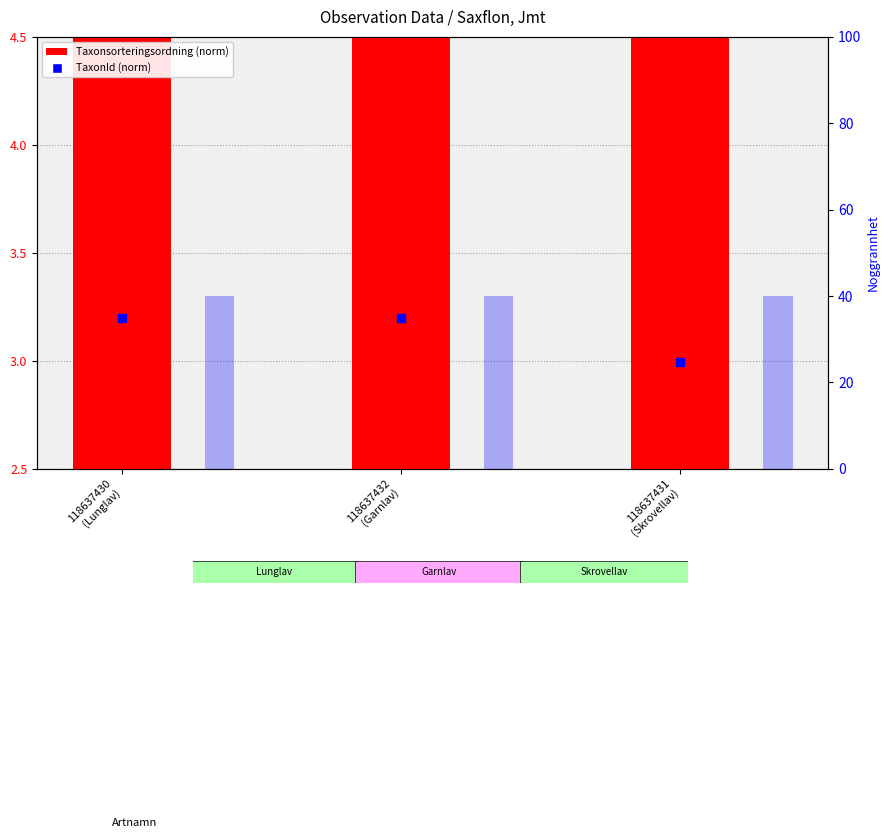

At how many categories does at least one series exceed 3?

3